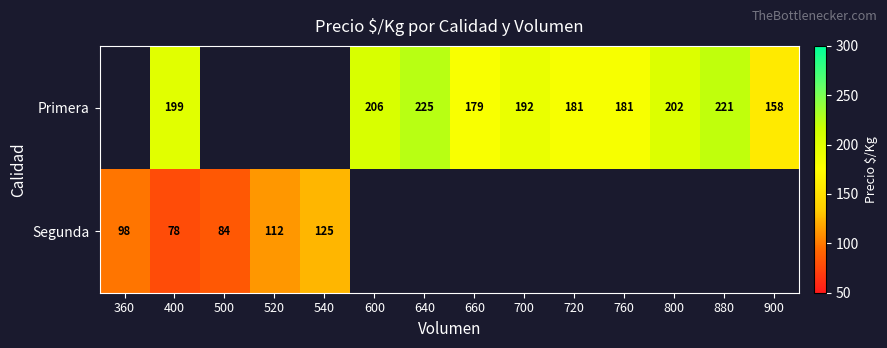

The Primera series shows 192 at 700. True or false?

True